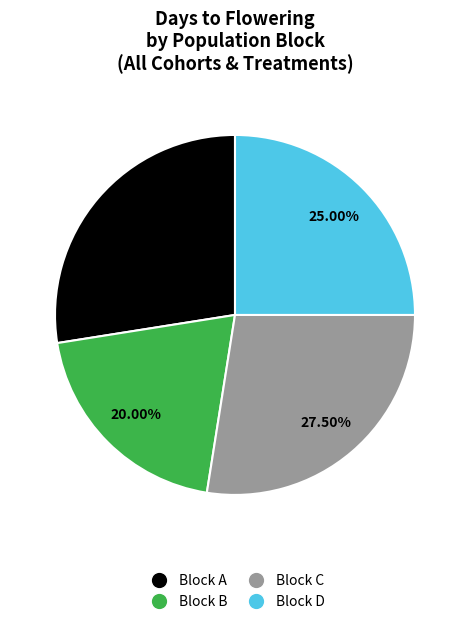

Is there any slice that represents more than half of the pie?

No